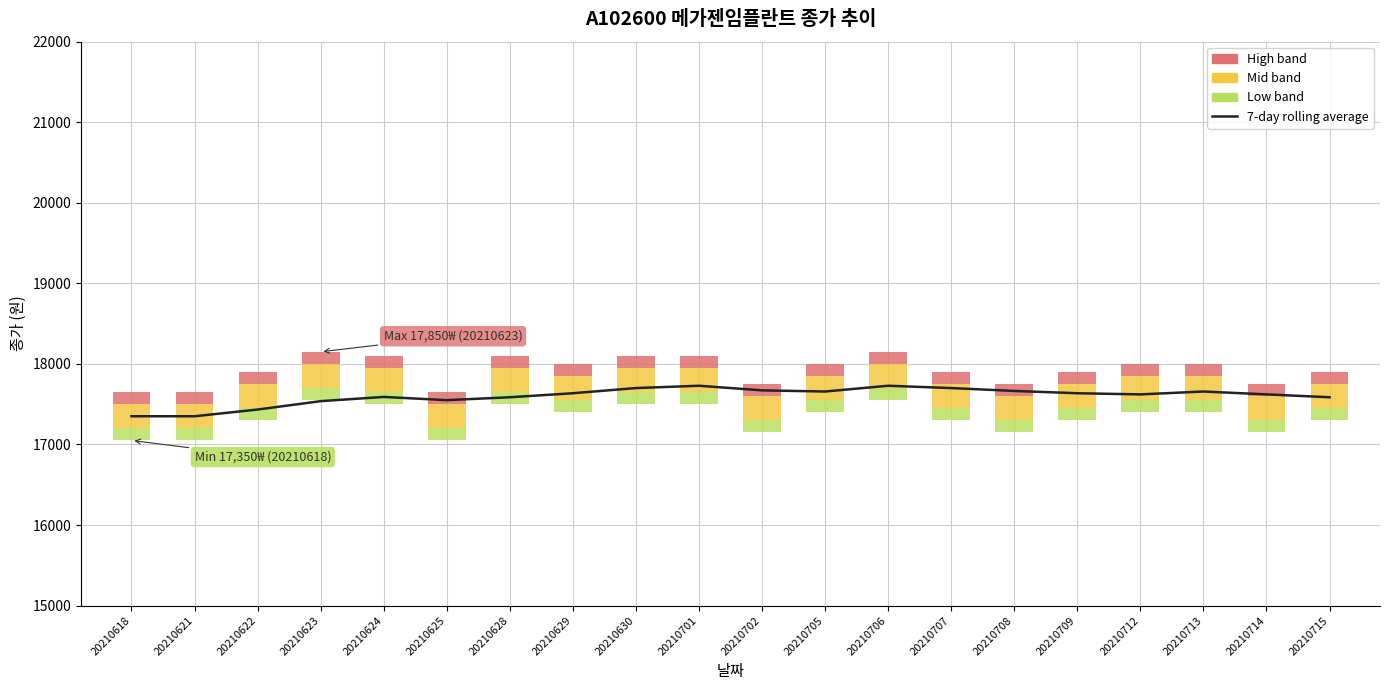

How many bars are there in total?

20